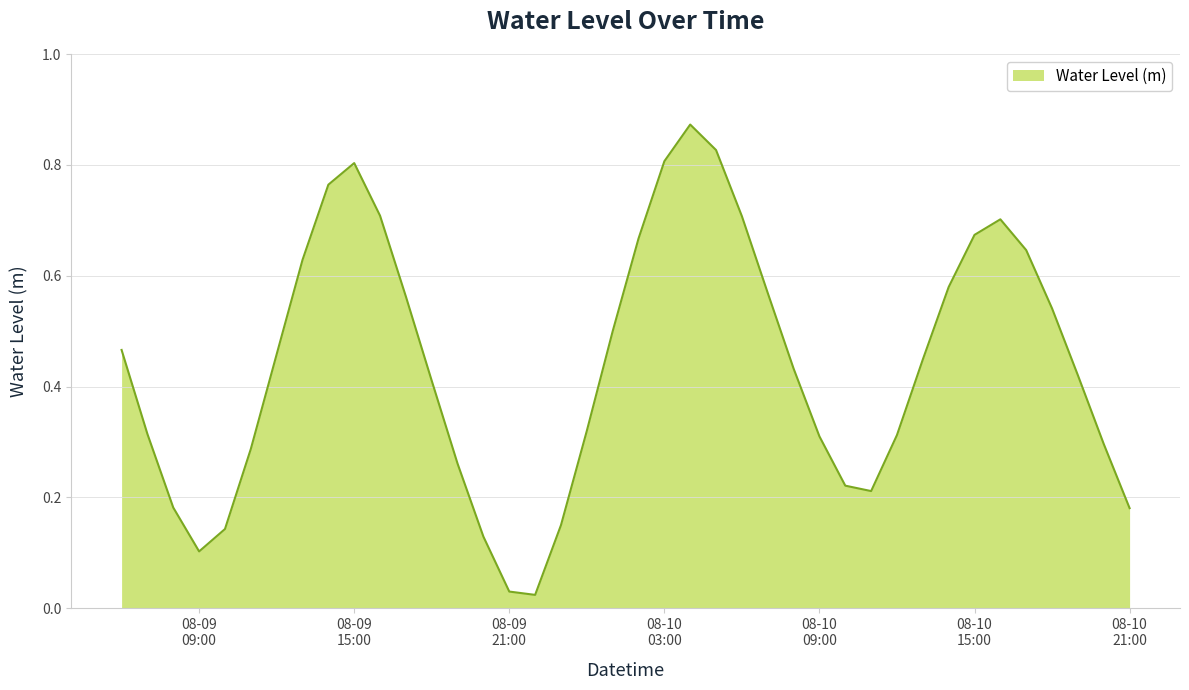

True or false: there are more than 1 points higher than both neighbors.

True